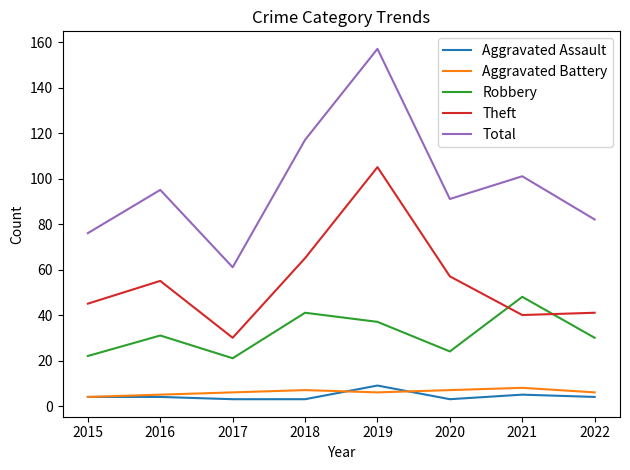

What is the sum of all Aggravated Battery values?

49